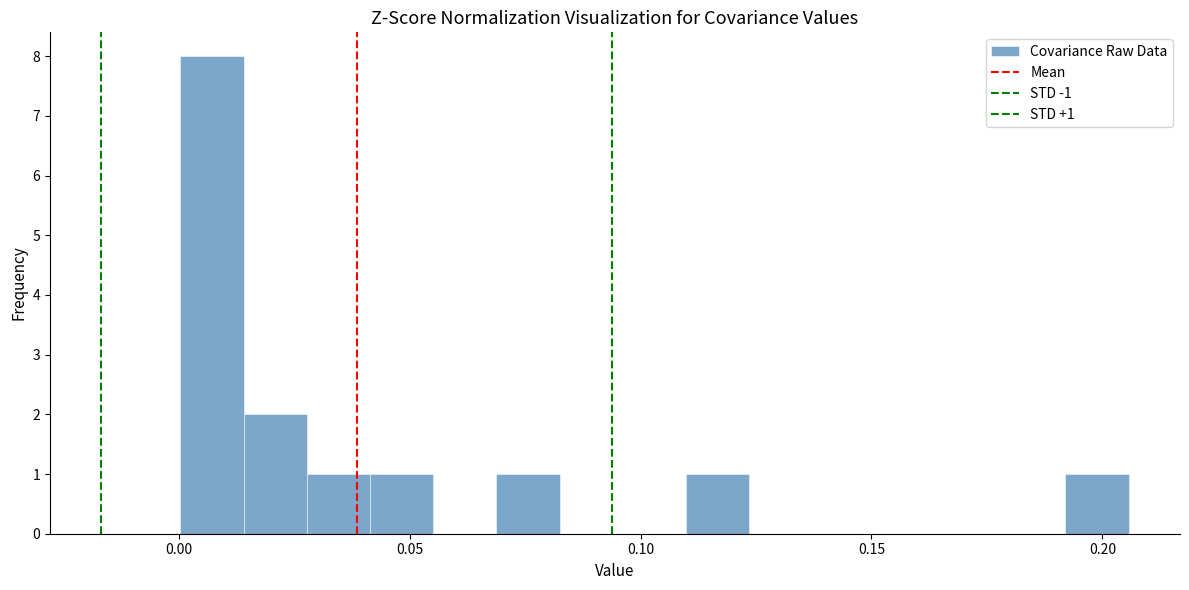

Around what value on the x-axis is the tallest bar? Give the approximate position of its centre, as read against the axis.

0.005